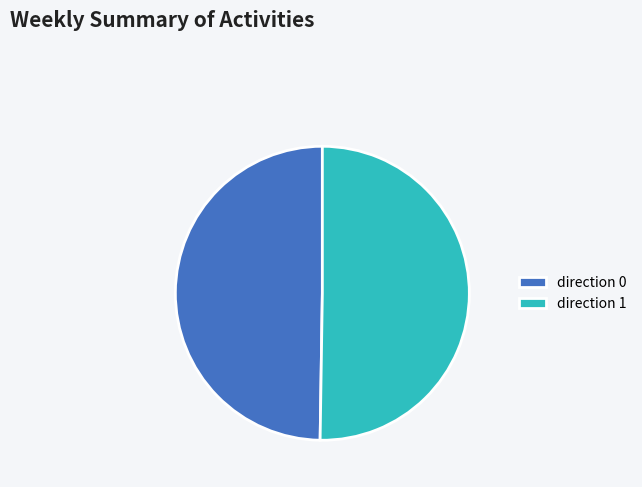

Approximately how many times larger is the value at direction 0 compared to direction 1?

1.0